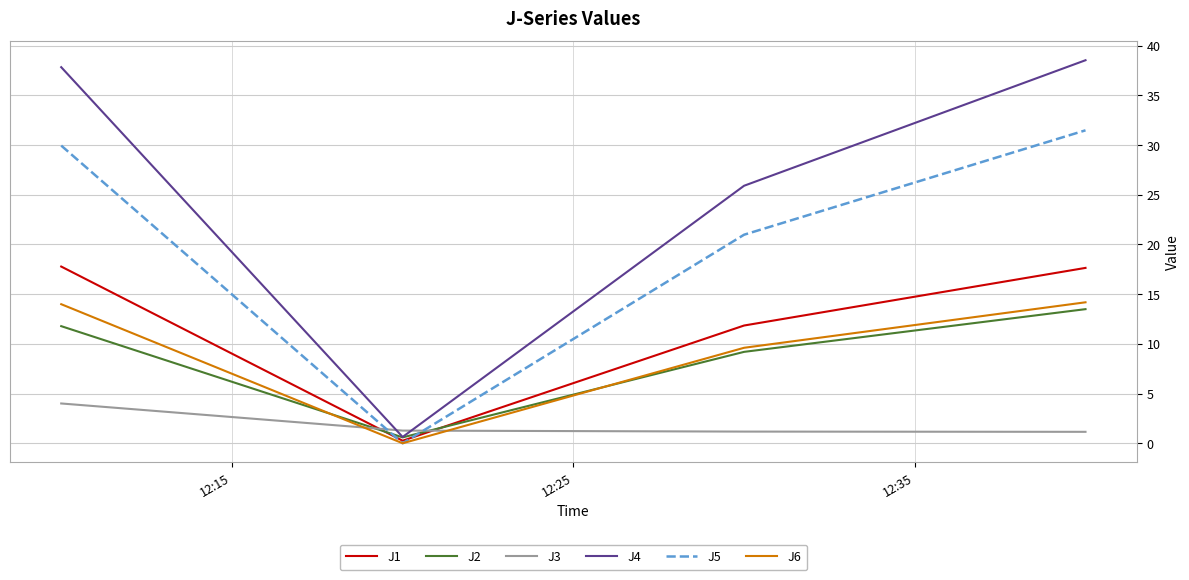

Which series has the largest range (max minus min)?

J4